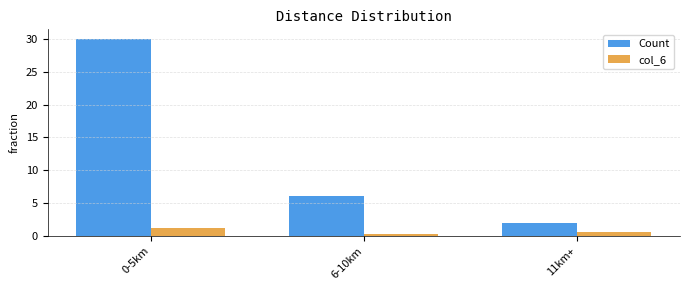

At which label is Count closest to 16?

6-10km